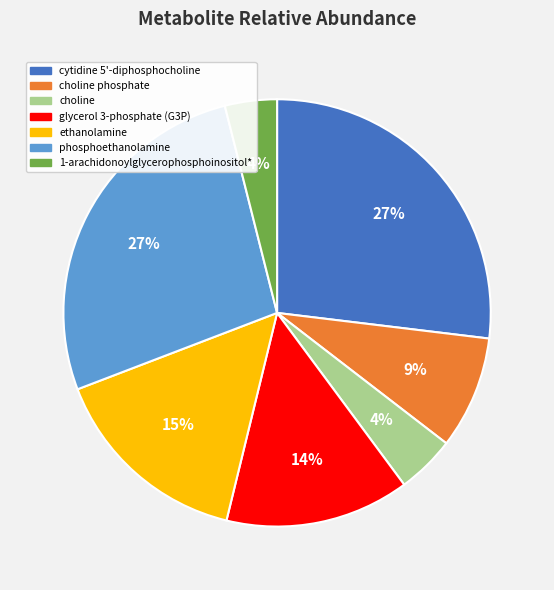

Which has a higher value, 1-arachidonoylglycerophosphoinositol* or cytidine 5'-diphosphocholine?

cytidine 5'-diphosphocholine